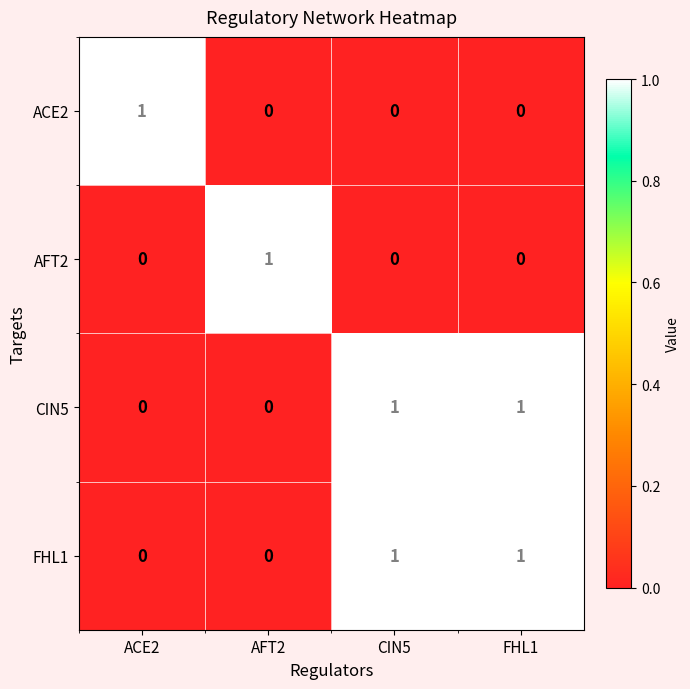

Reading left to right, list all the values displayed in this chart.

ACE2: 1	0	0	0
AFT2: 0	1	0	0
CIN5: 0	0	1	1
FHL1: 0	0	1	1